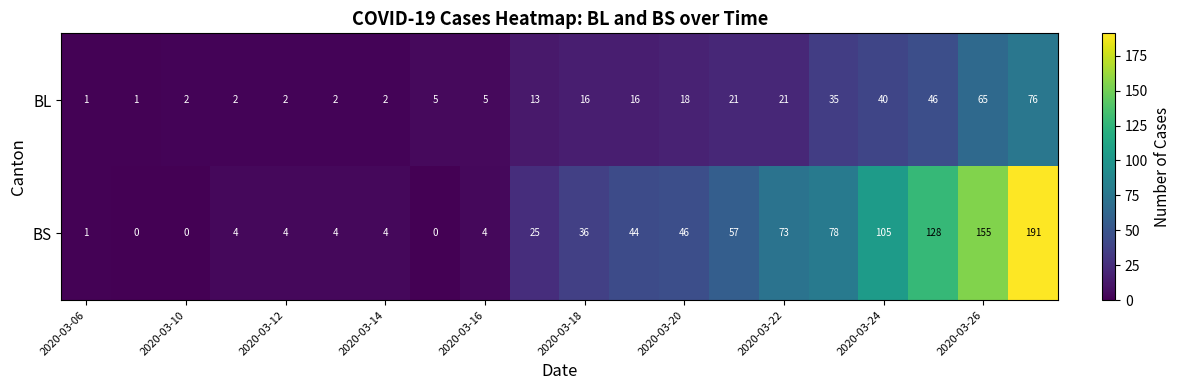

At how many categories does at least one series exceed 71?

6